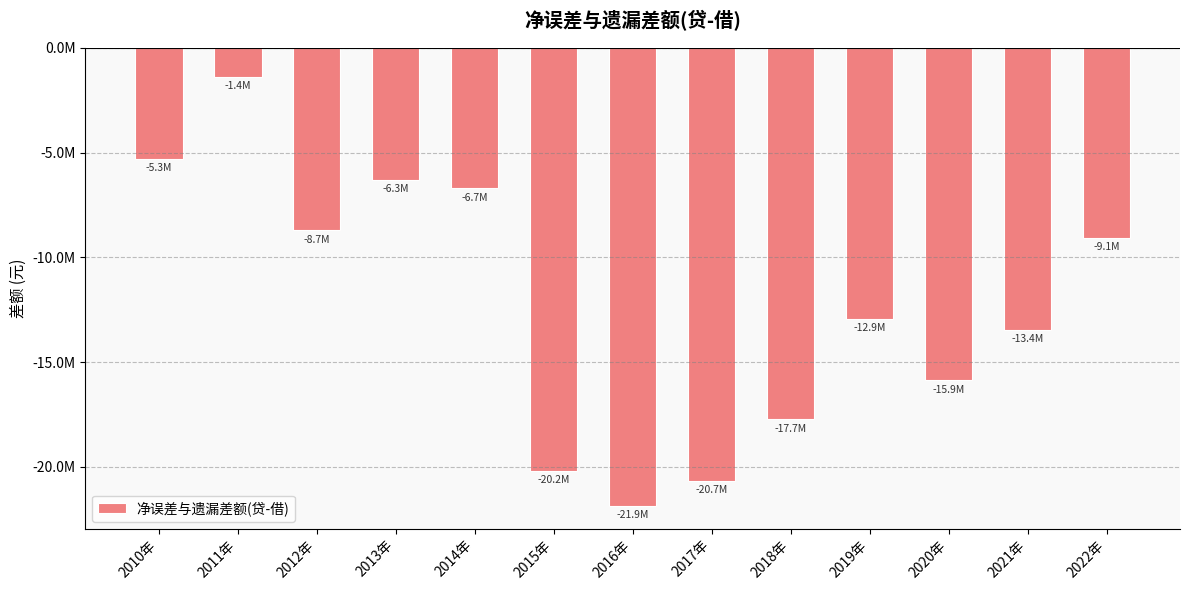

What is the change in value from 2011年 to 2016年?

-20482122.2